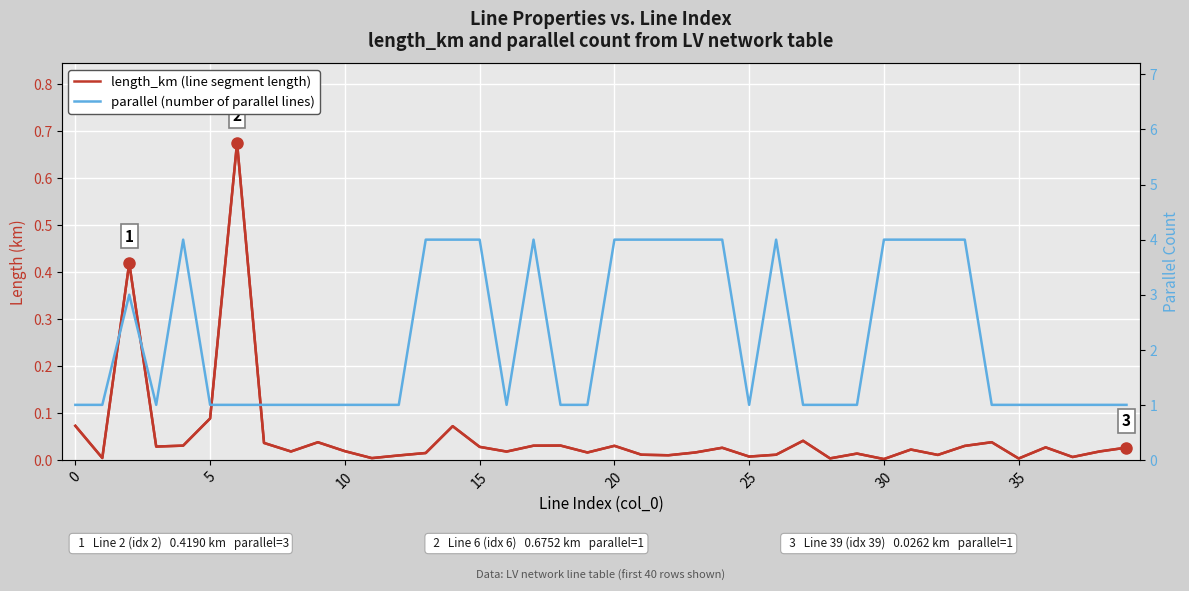

What is the highest value of the length_km (line segment length) series?

0.7